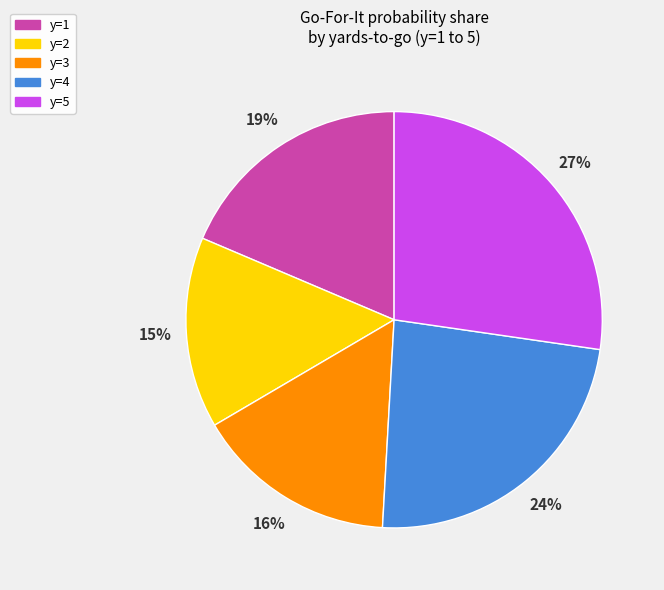

How many slices are in this pie chart?

5